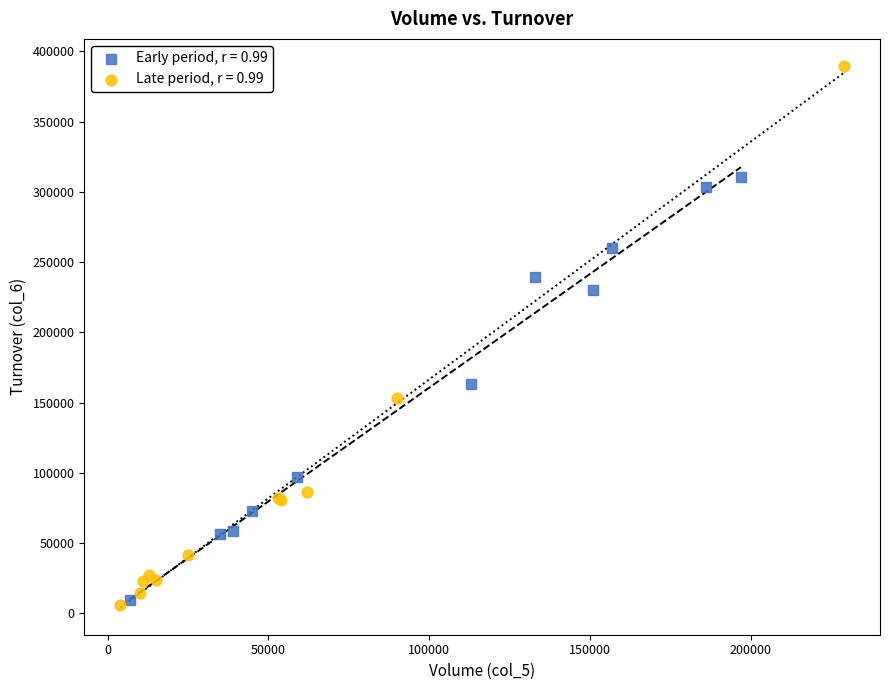

Which series contains the highest Y value?

Late period, r = 0.99